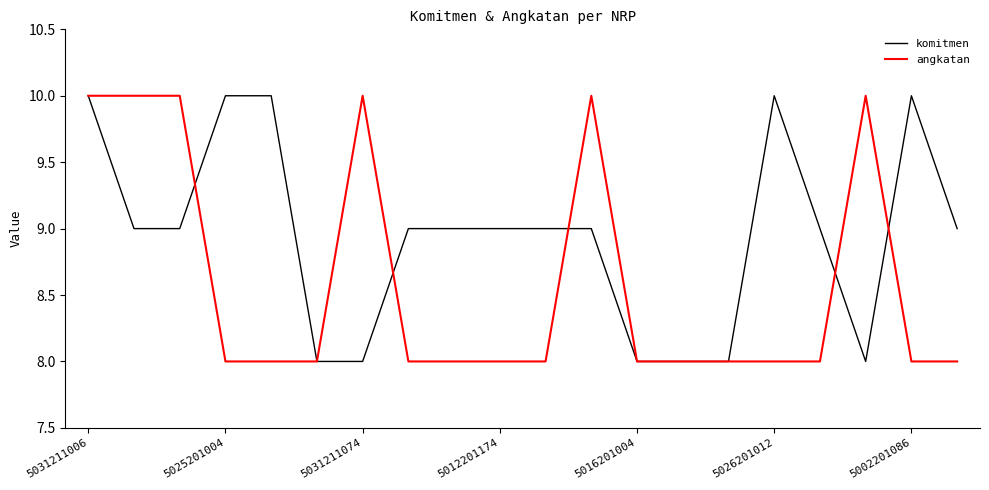

What is the smallest value displayed?

8